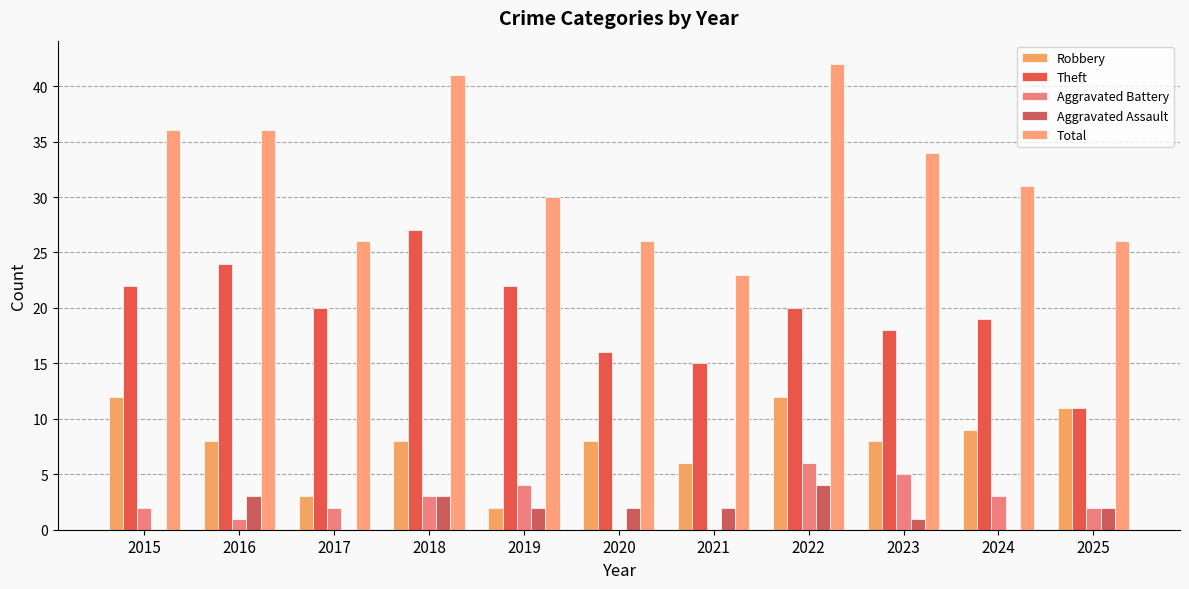

Which series has the largest range (max minus min)?

Total